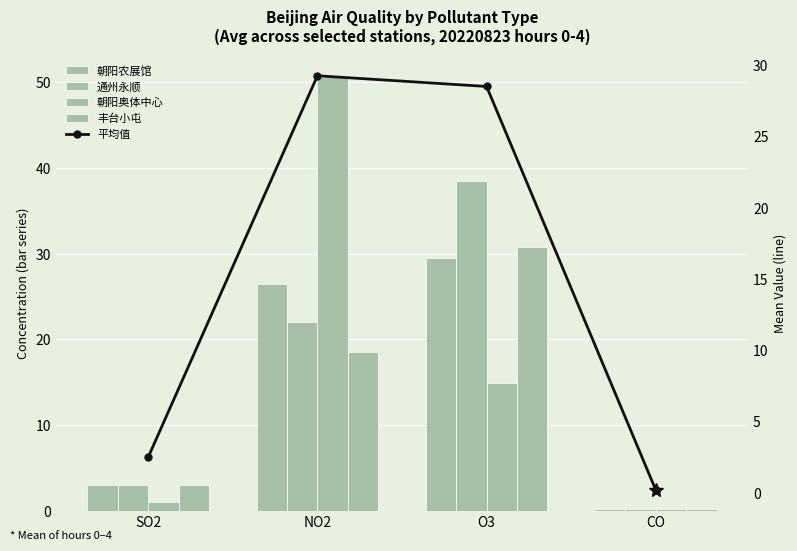

Does the chart contain any negative values?

No